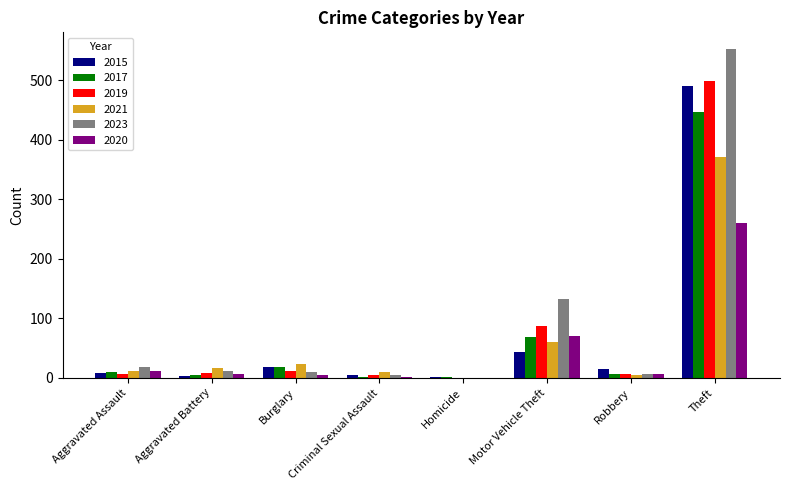

What is the approximate value of 2015 at Robbery, to the nearest 10?

20